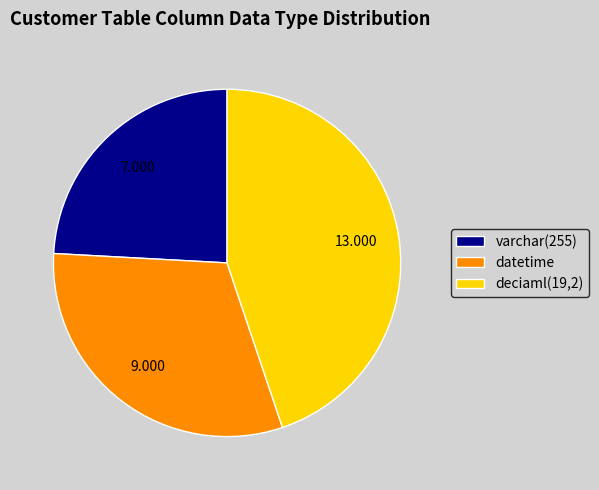

Combined, do deciaml(19,2) and varchar(255) account for over 50%?

Yes